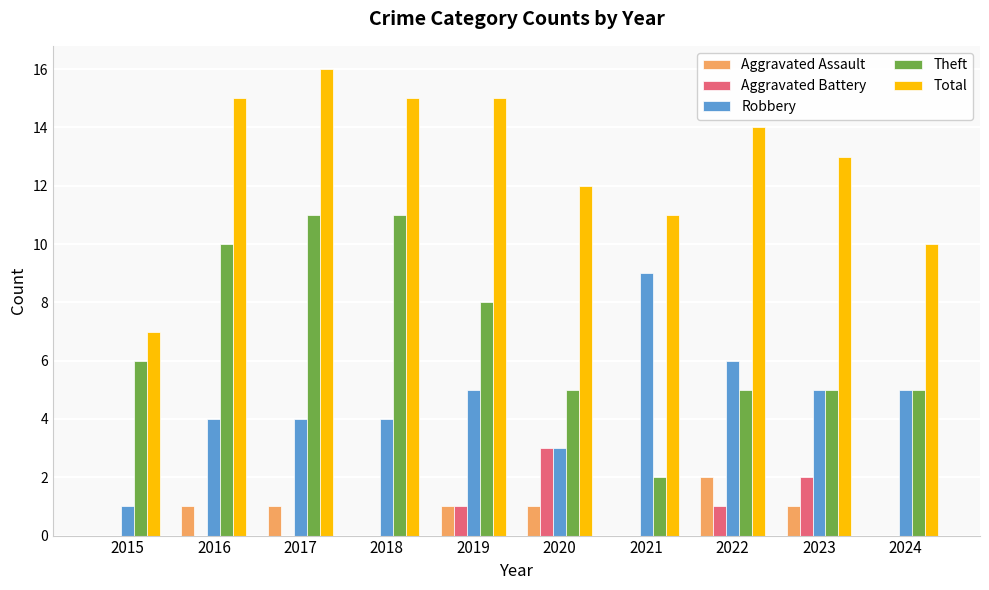

Reading left to right, list all the values displayed in this chart.

Aggravated Assault: 0	1	1	0	1	1	0	2	1	0
Aggravated Battery: 0	0	0	0	1	3	0	1	2	0
Robbery: 1	4	4	4	5	3	9	6	5	5
Theft: 6	10	11	11	8	5	2	5	5	5
Total: 7	15	16	15	15	12	11	14	13	10